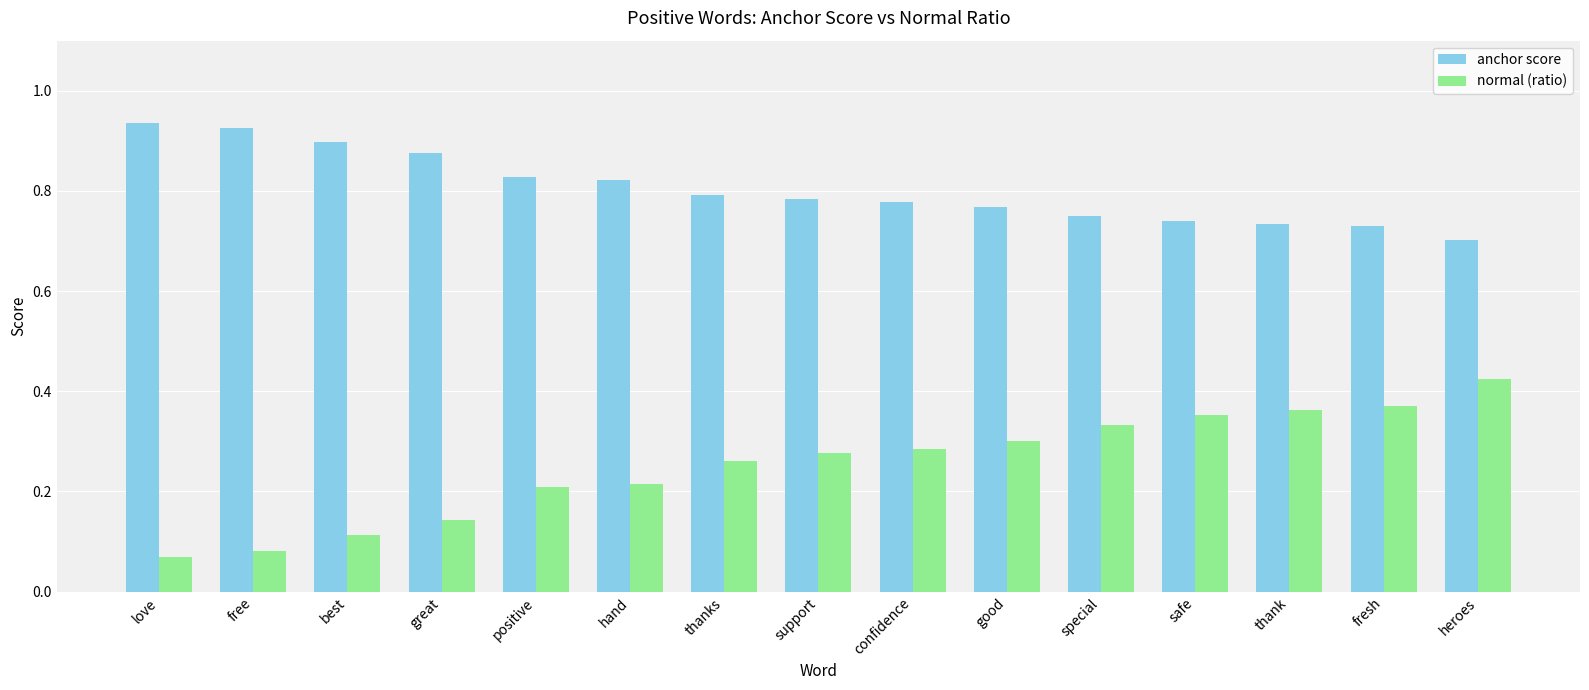

Count the anchor score values in the range 0 to 1.

15